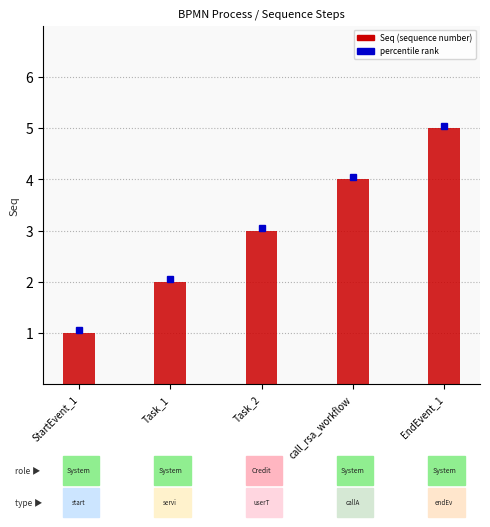

List the labels in order of value, largest first.

EndEvent_1, call_rsa_workflow, Task_2, Task_1, StartEvent_1